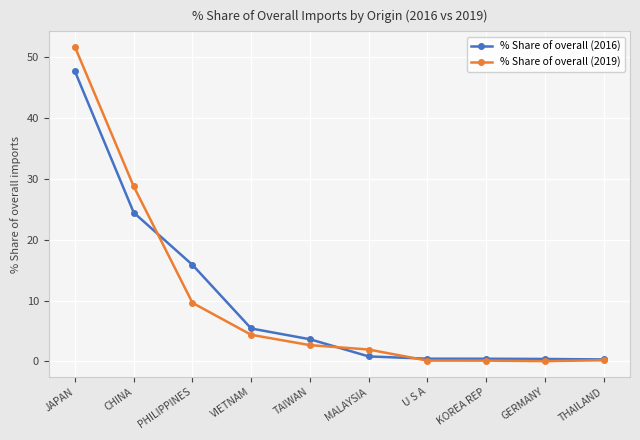

How many lines are shown in the chart?

2